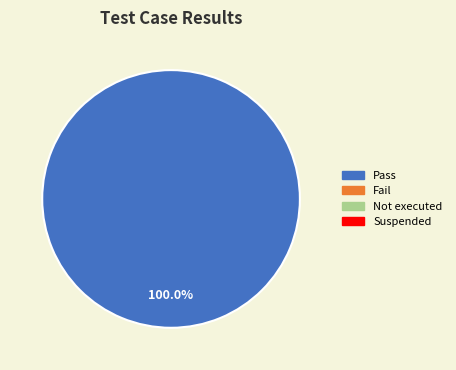

Is there a majority slice in this chart?

Yes